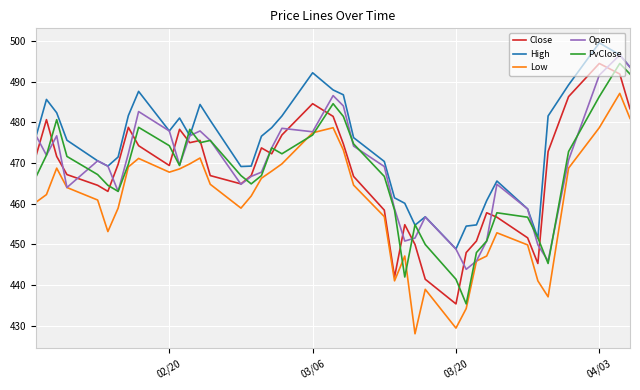

What is the average value of the Open series?

468.7